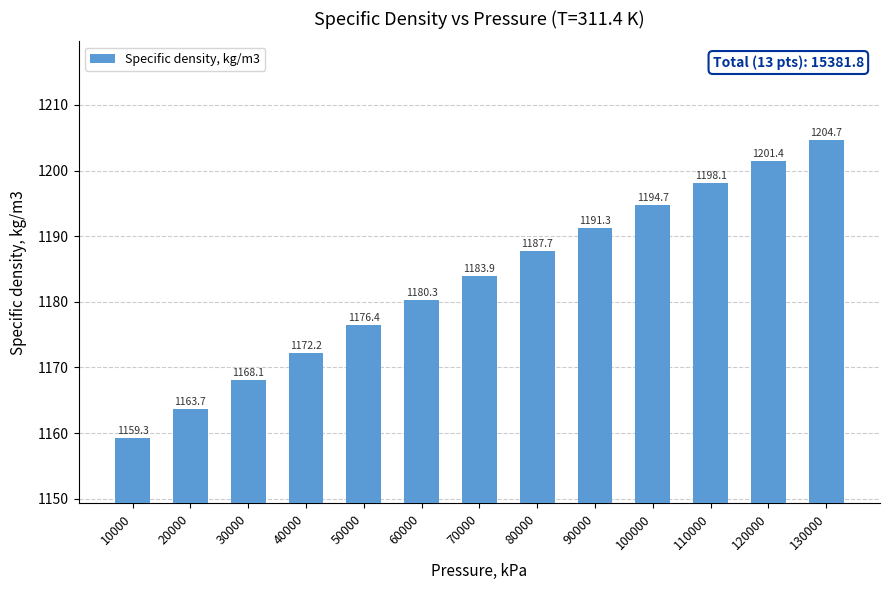

What is the change in value from 30000 to 100000?

+26.6